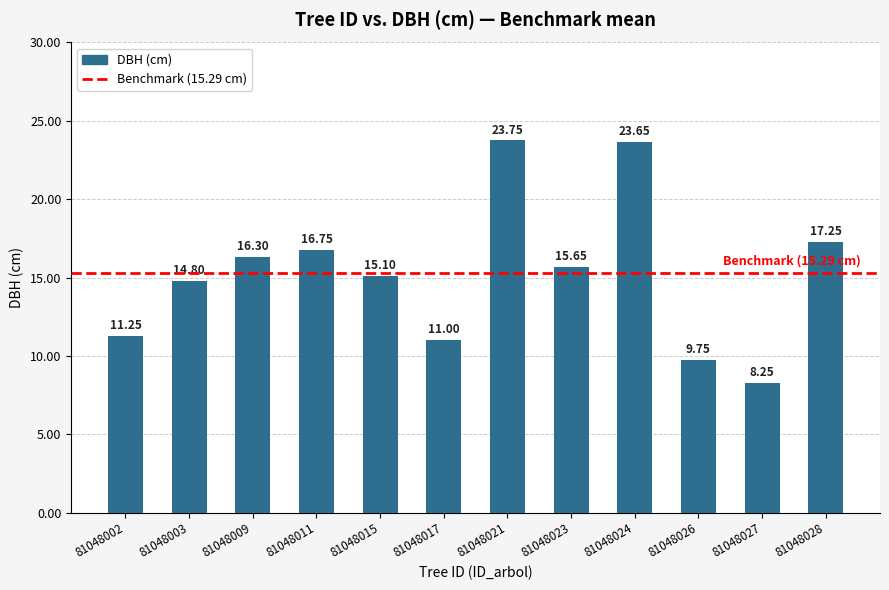

Which has a higher value, 81048015 or 81048003?

81048015